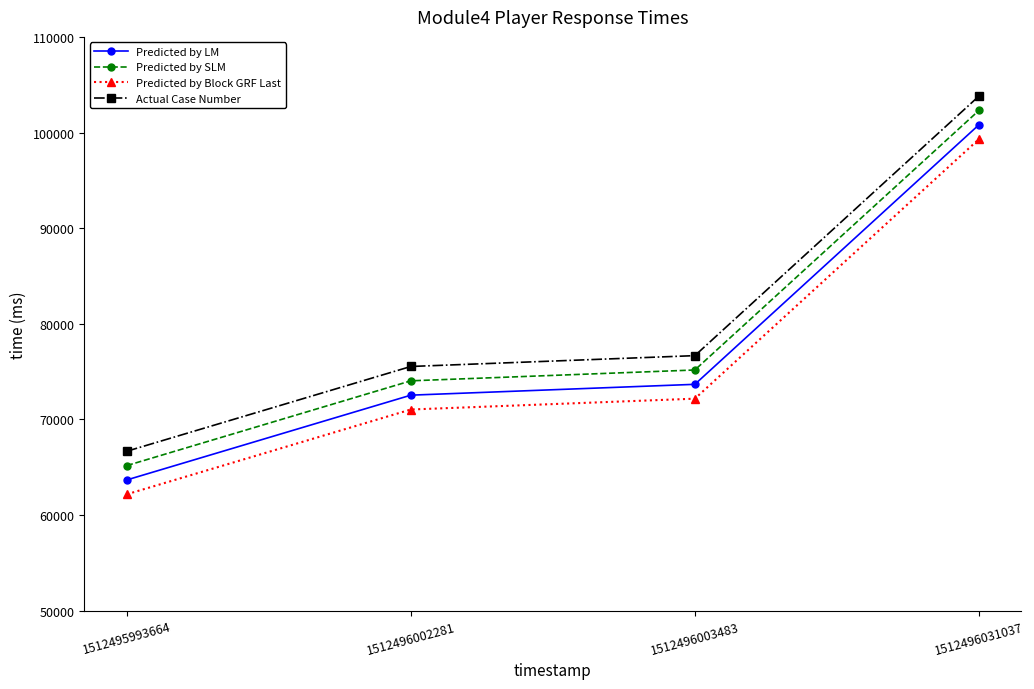

True or false: Actual Case Number and Predicted by LM cross at least once.

False